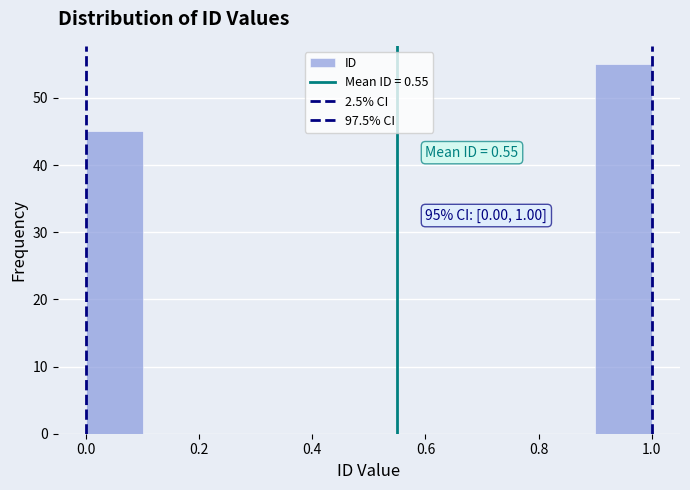

Which range on the x-axis has the tallest bar?

0.9 to 1.0